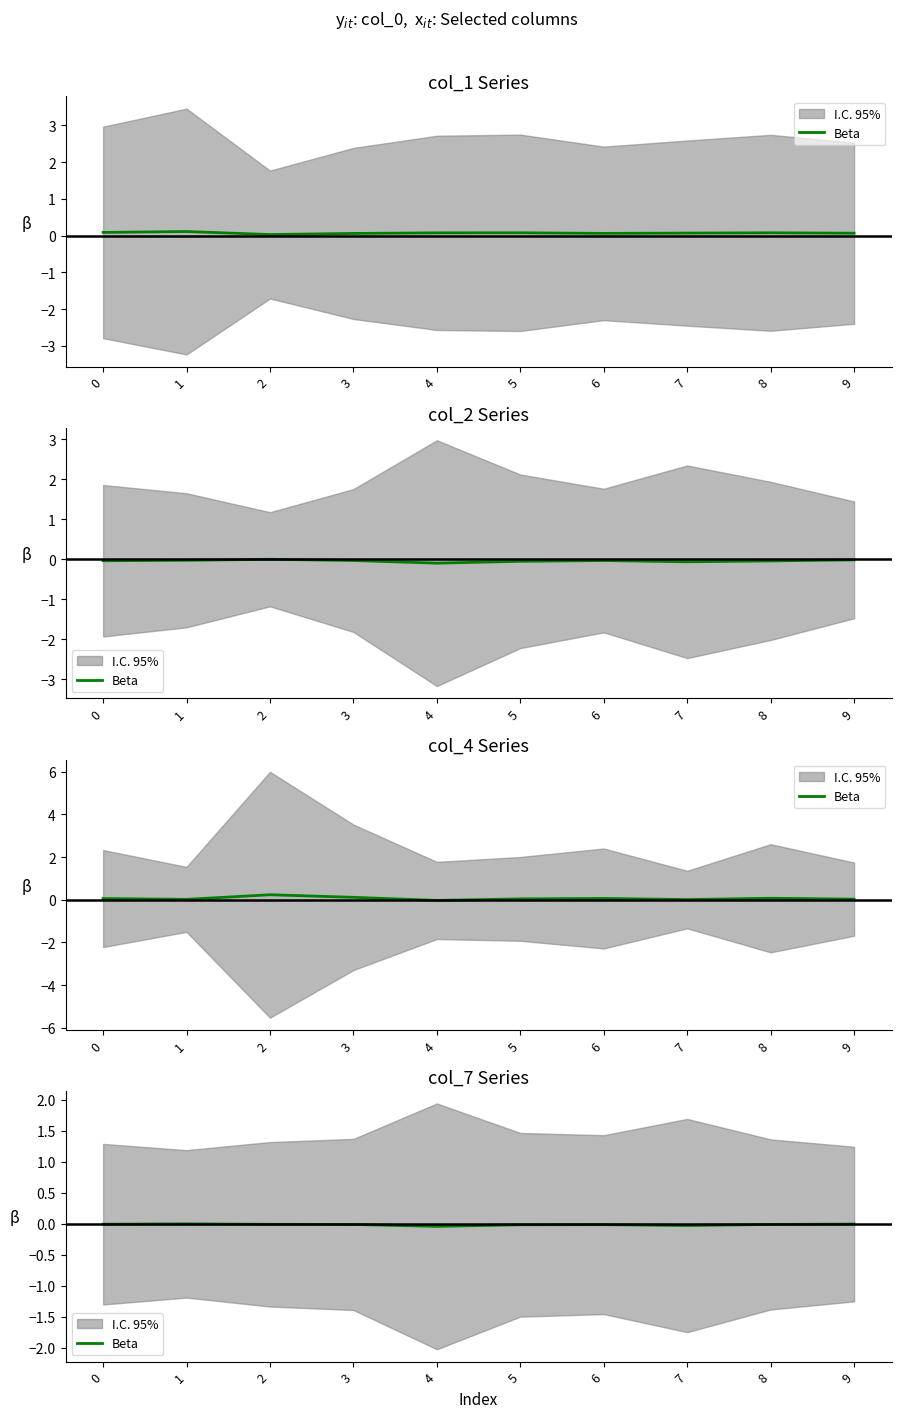

What is the sum of all values?

-0.1